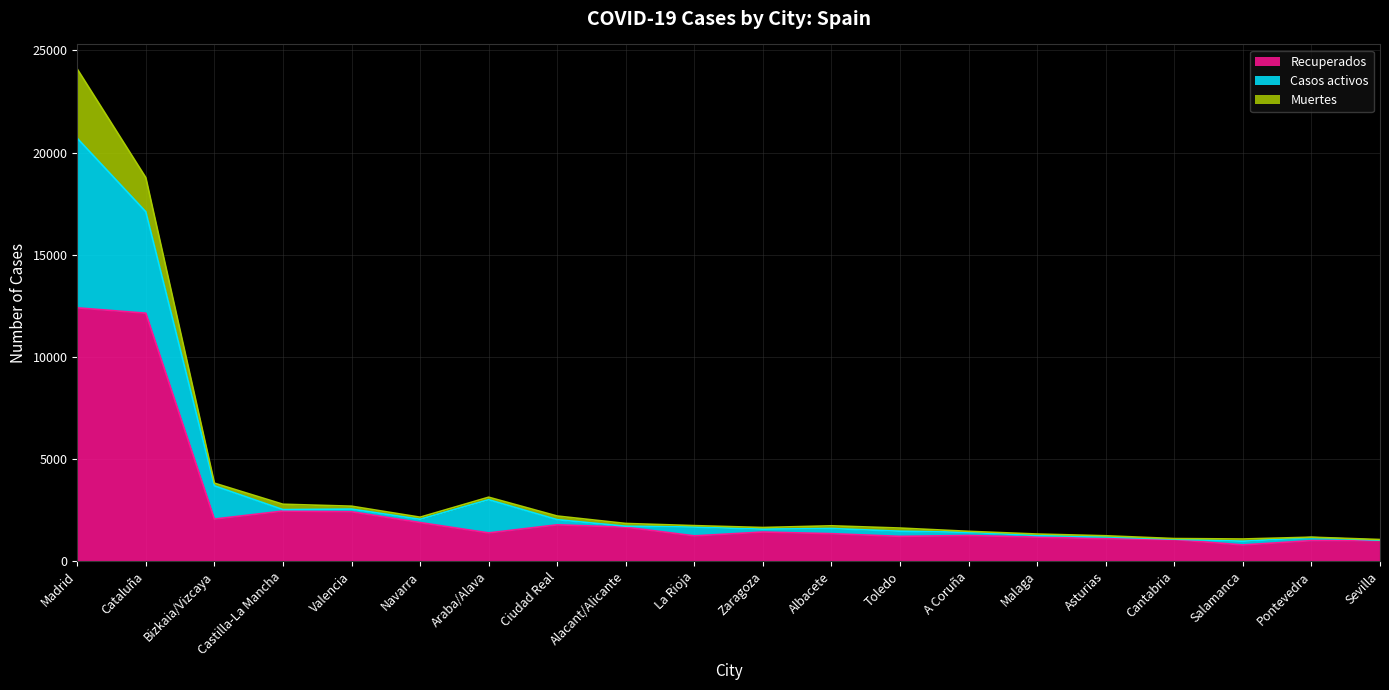

Between Zaragoza and Bizkaia/Vizcaya, which is larger?

Bizkaia/Vizcaya